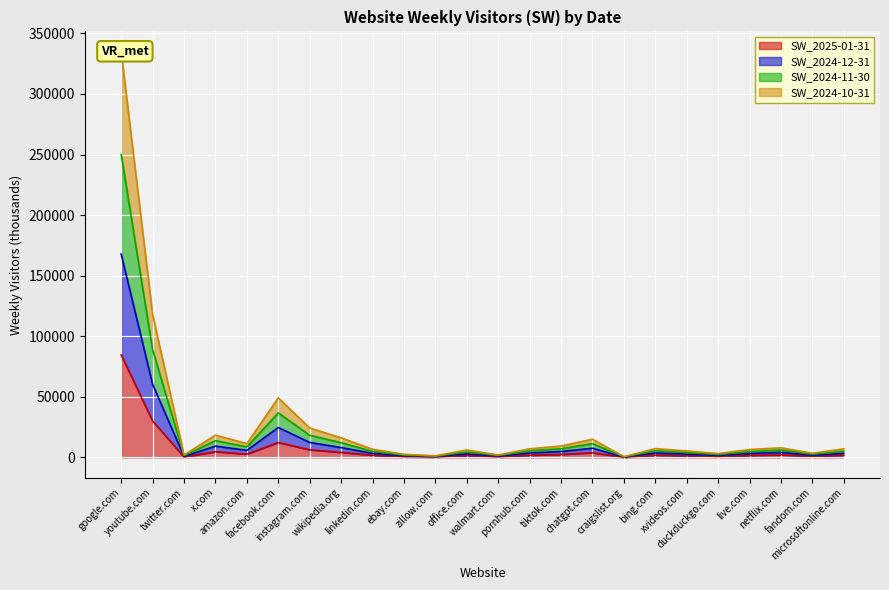

What is the sum of the SW_2024-10-31 values at ebay.com and microsoftonline.com?

6980.7